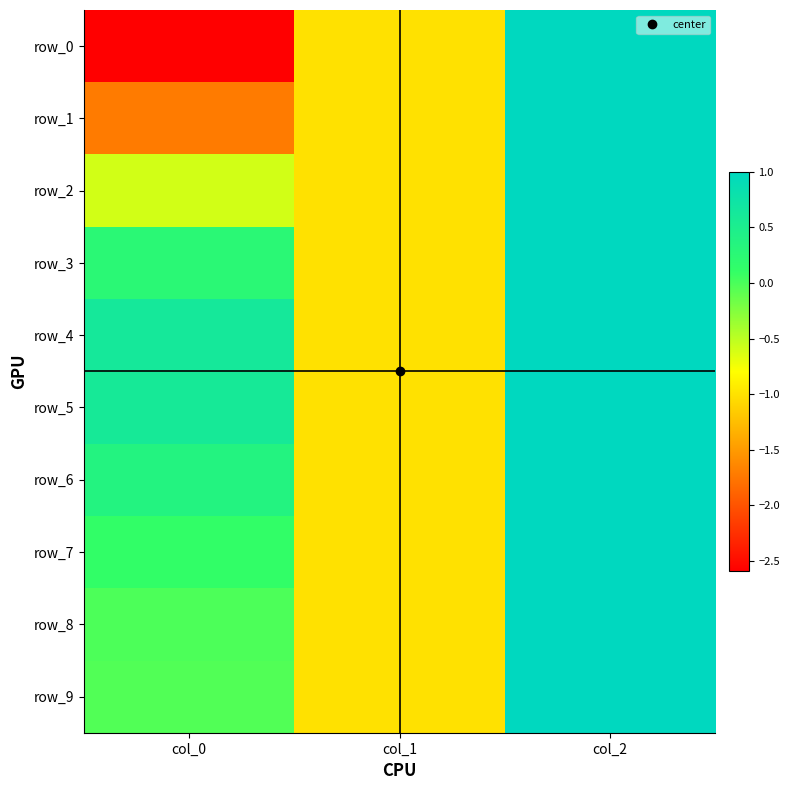

Count the number of data series in this chart.

10